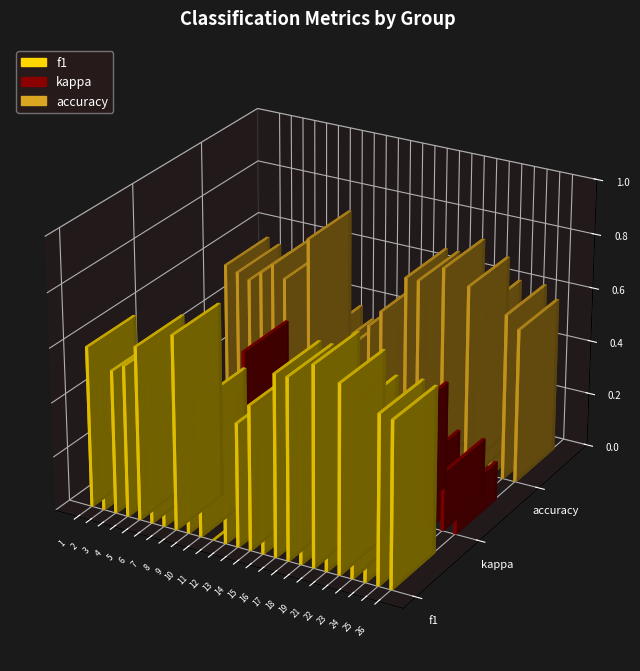

Rank the series at 12 from highest to lowest value.

accuracy, f1, kappa